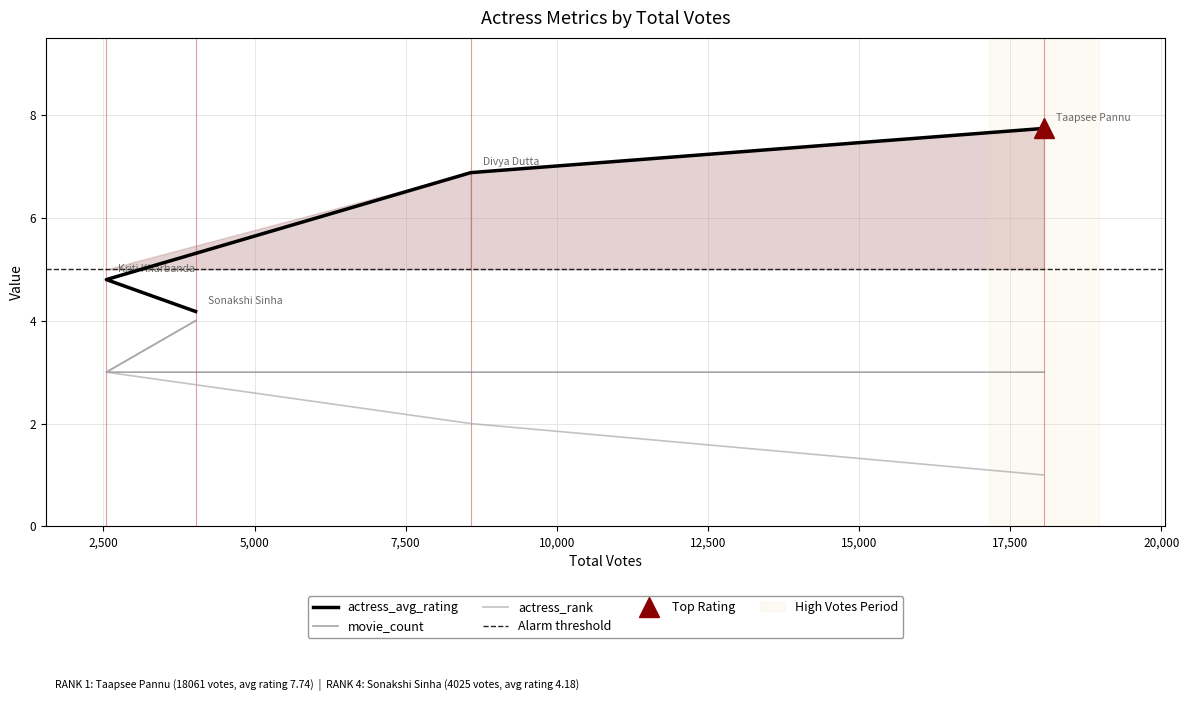

Reading right to left, list all the values displayed in this chart.

actress_avg_rating: 4025=4.2	2549=4.8	8579=6.9	18061=7.7
actress_rank: 4025=4.0	2549=3.0	8579=2.0	18061=1.0
movie_count: 4025=4.0	2549=3.0	8579=3.0	18061=3.0